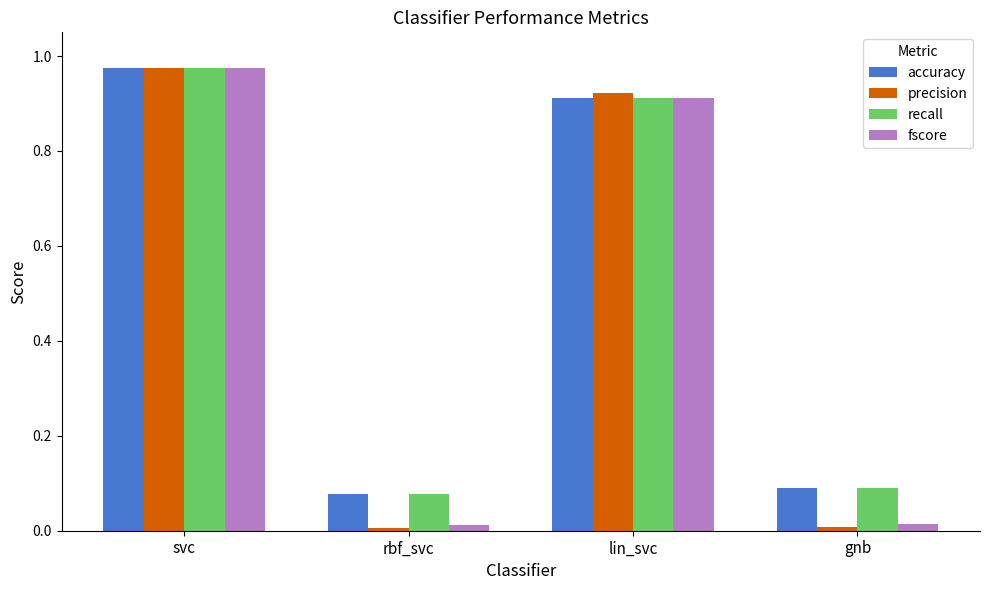

The precision series shows 1.7 at svc. True or false?

False